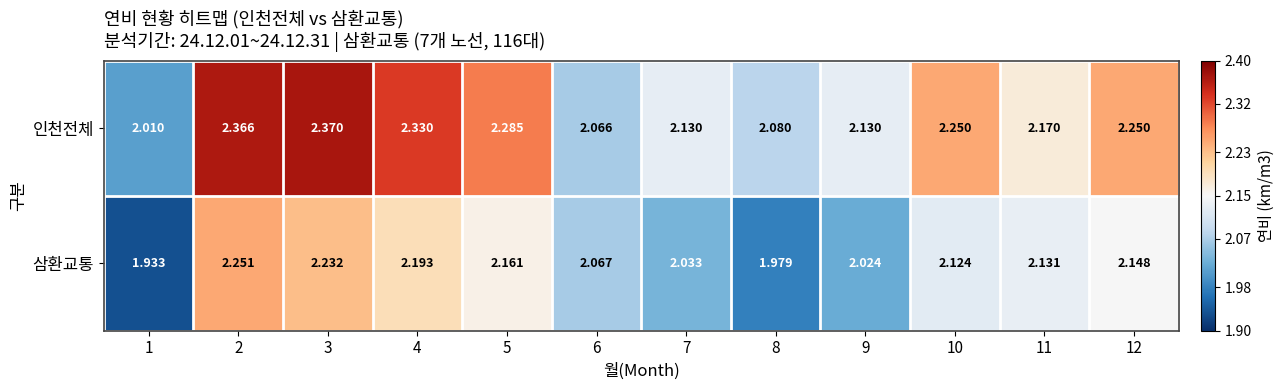

At how many categories does at least one series exceed 2?

12